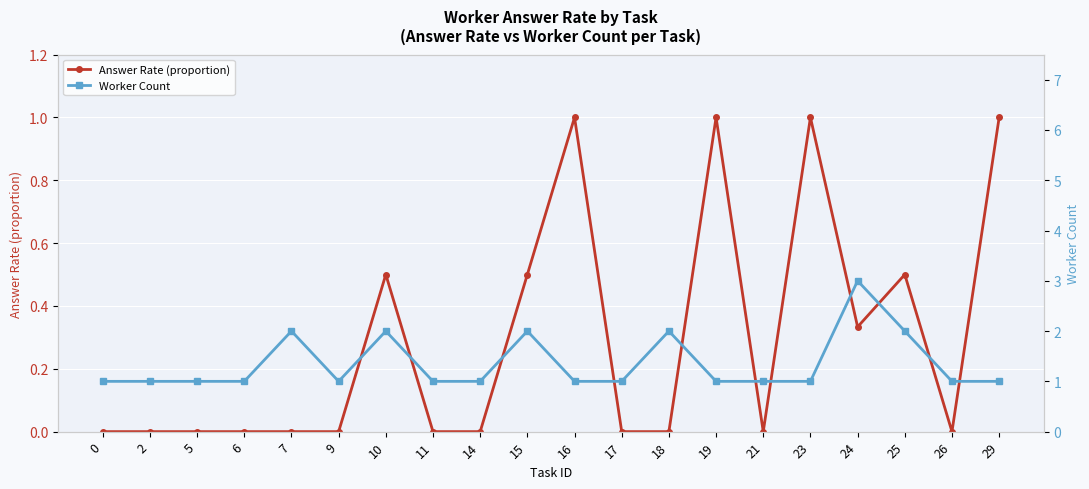

What is the sum of the Worker Count values at 23 and 9?

2.0